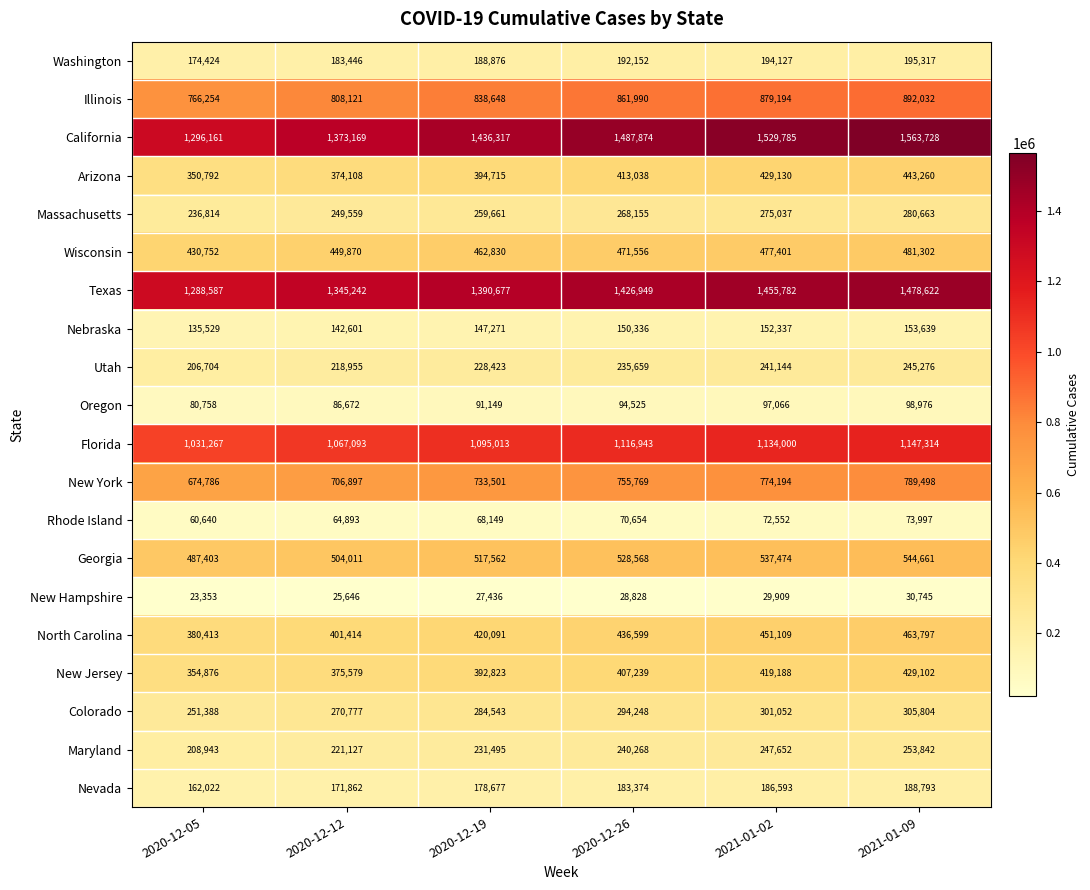

The Oregon series shows 94525 at 2020-12-26. True or false?

True